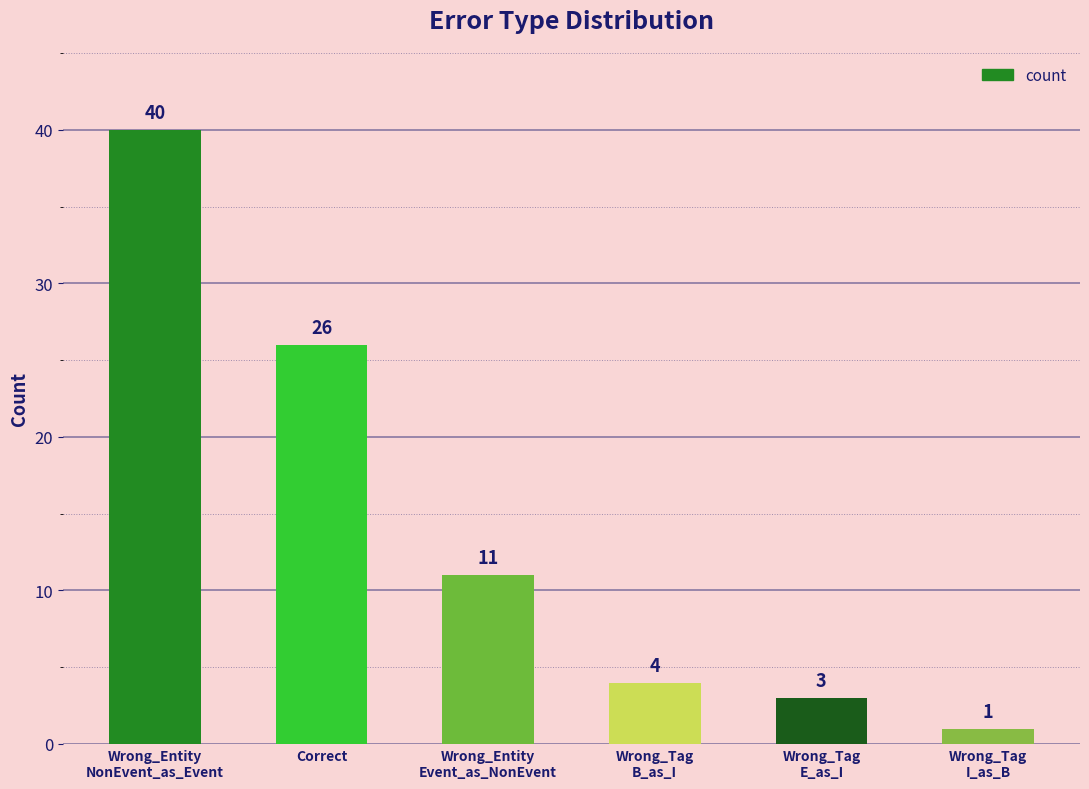

Are the bars grouped side by side (vs. stacked)?

No